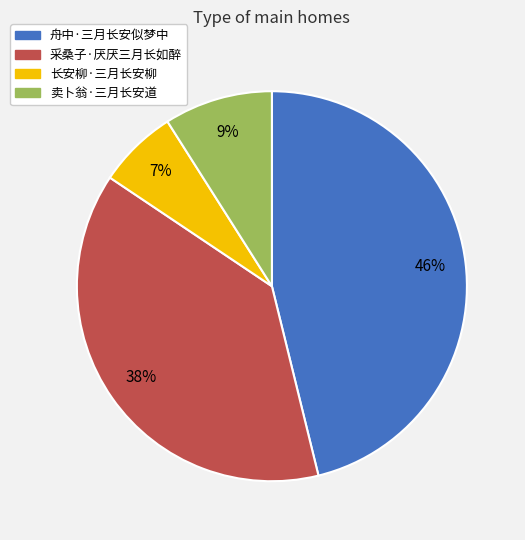

Combined, do 舟中·三月长安似梦中 and 采桑子·厌厌三月长如醉 account for over 50%?

Yes